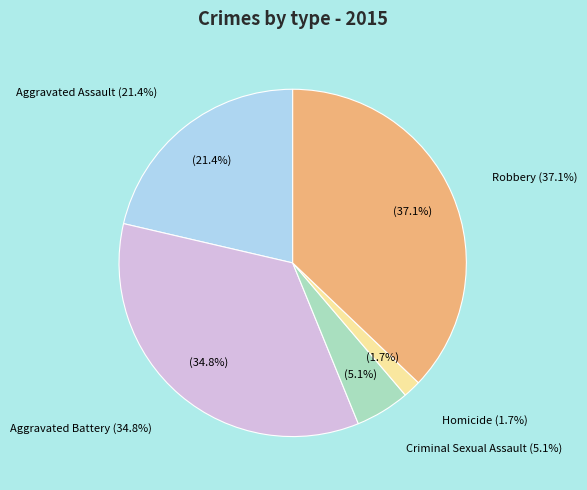

What percentage is the Criminal Sexual Assault slice, to the nearest percent?

5%